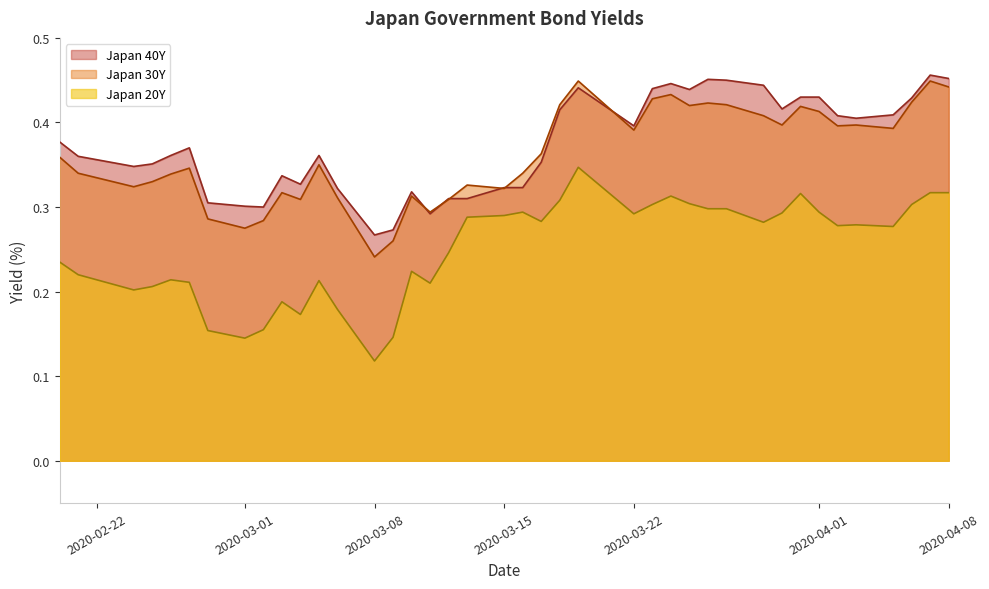

True or false: Japan 30Y and Japan 20Y intersect in this chart.

False